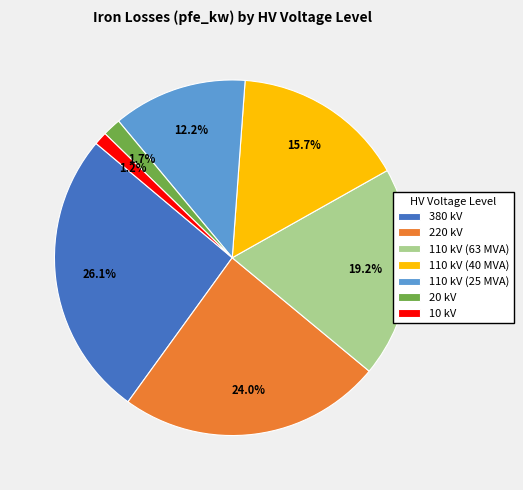

The 10 kV slice represents 14% of the pie. True or false?

False